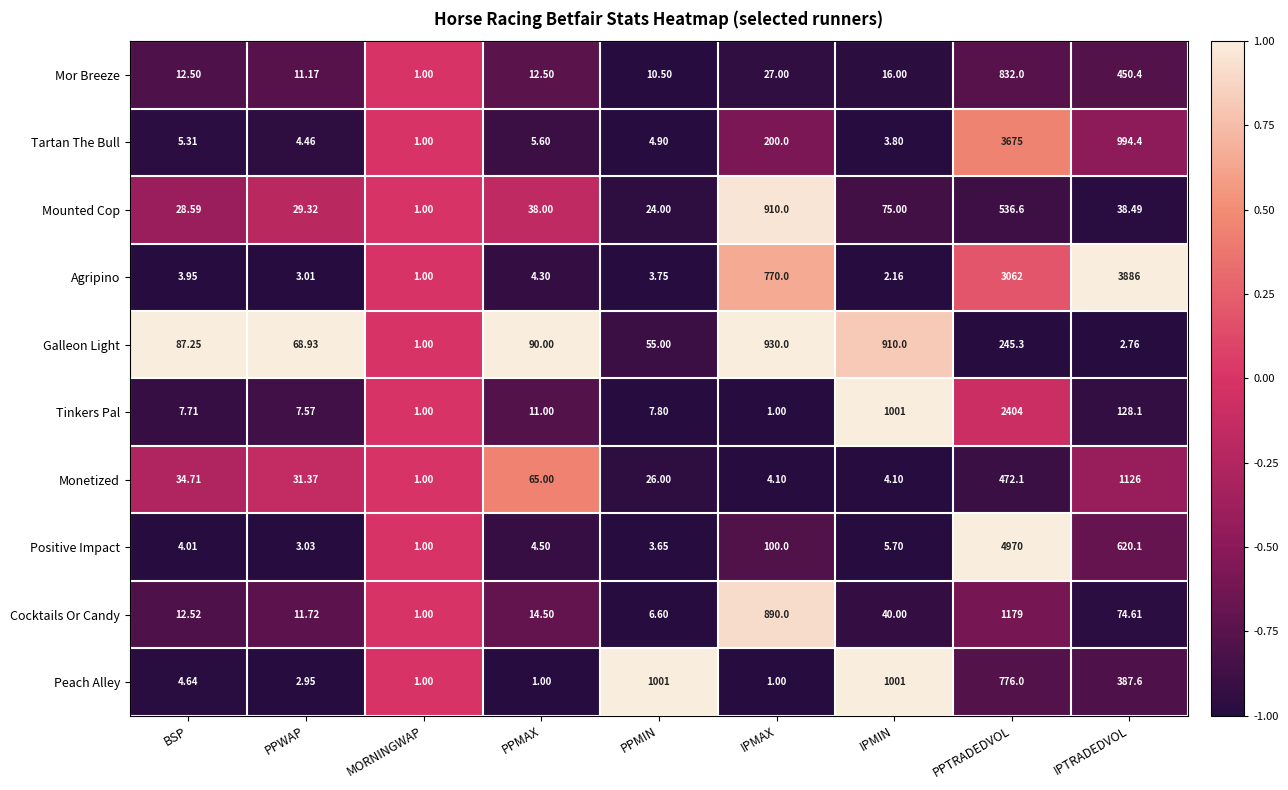

What is the total value across all series at IPMIN?

3058.8